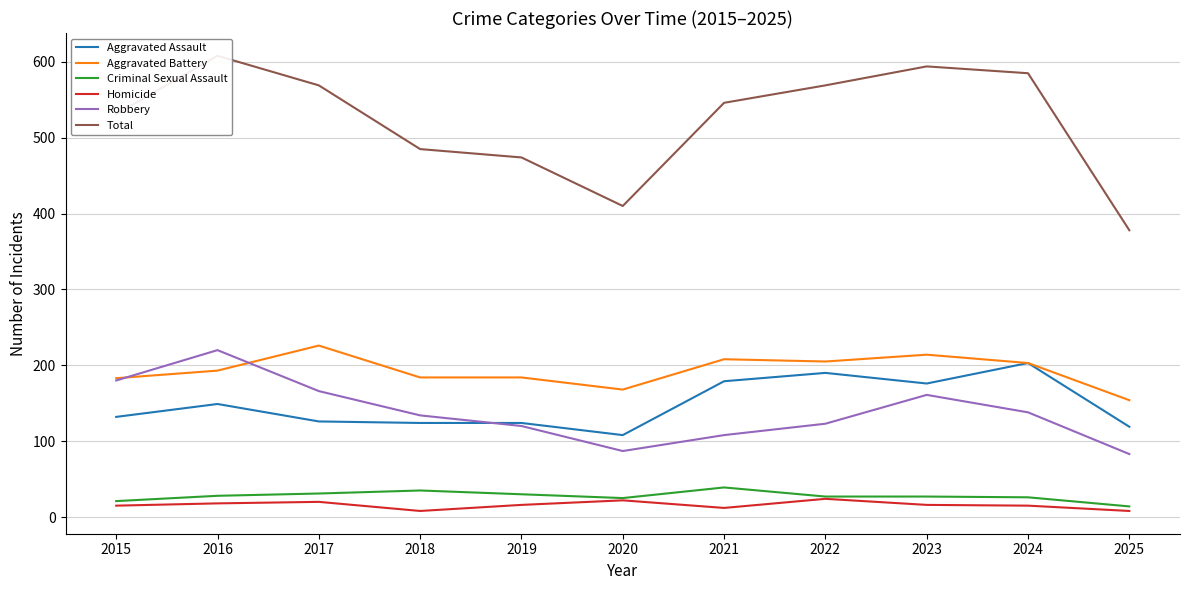

How many categories are shown in the chart?

11